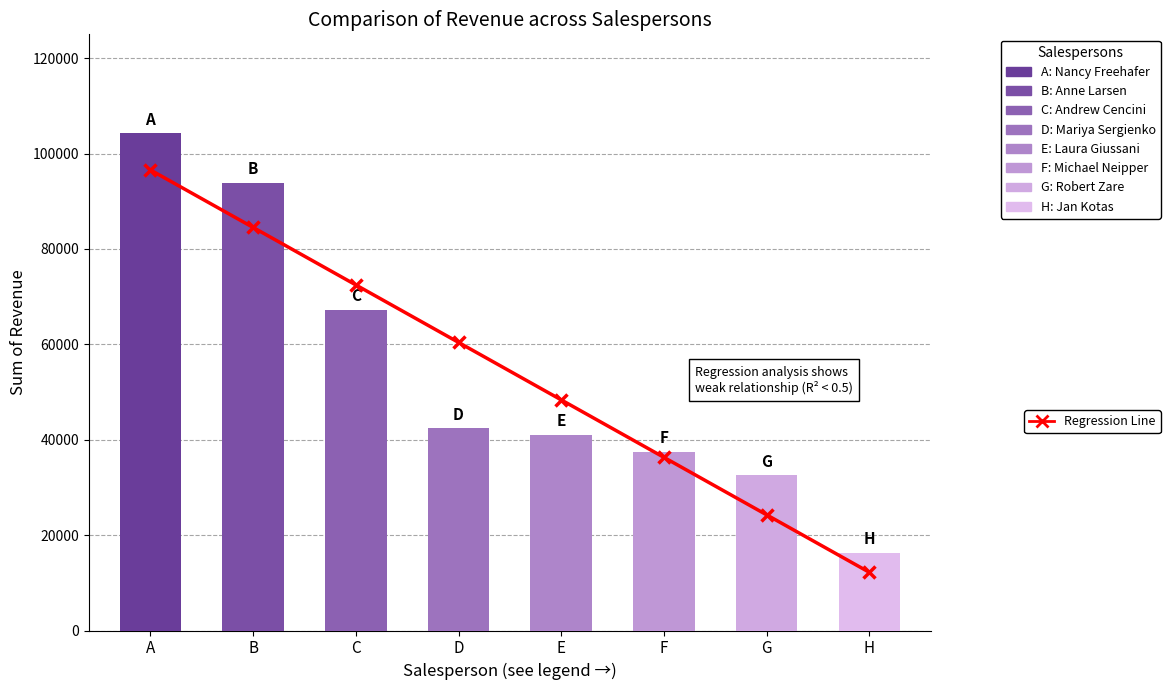

Reading left to right, transcribe all the data shown in this chart.

104242.3	93848.3	67180.5	42370.9	41095.0	37418.0	32530.6	16350.5